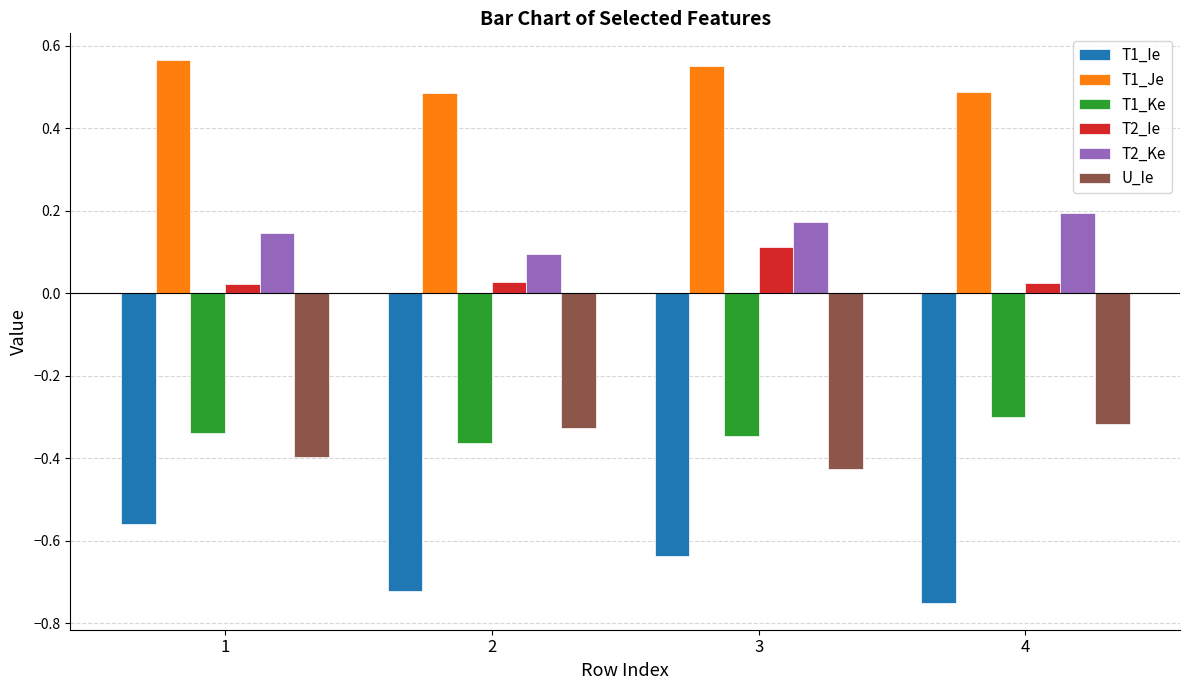

At which category does the chart reach its minimum across all series?

4